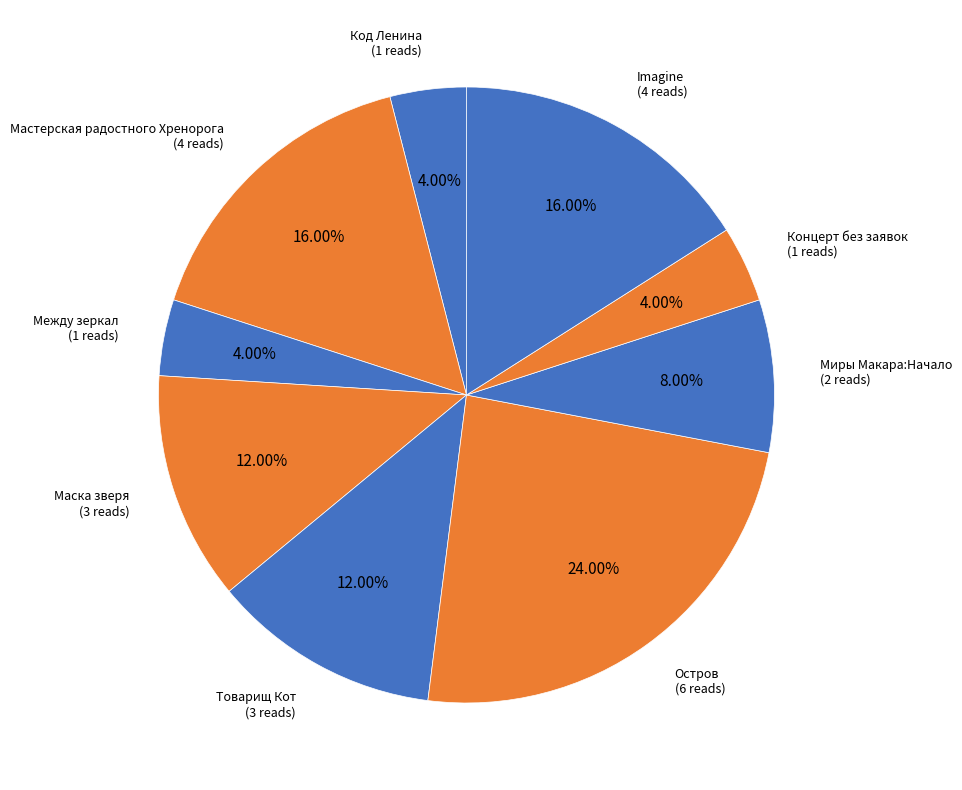

Count the number of slices in the pie.

9